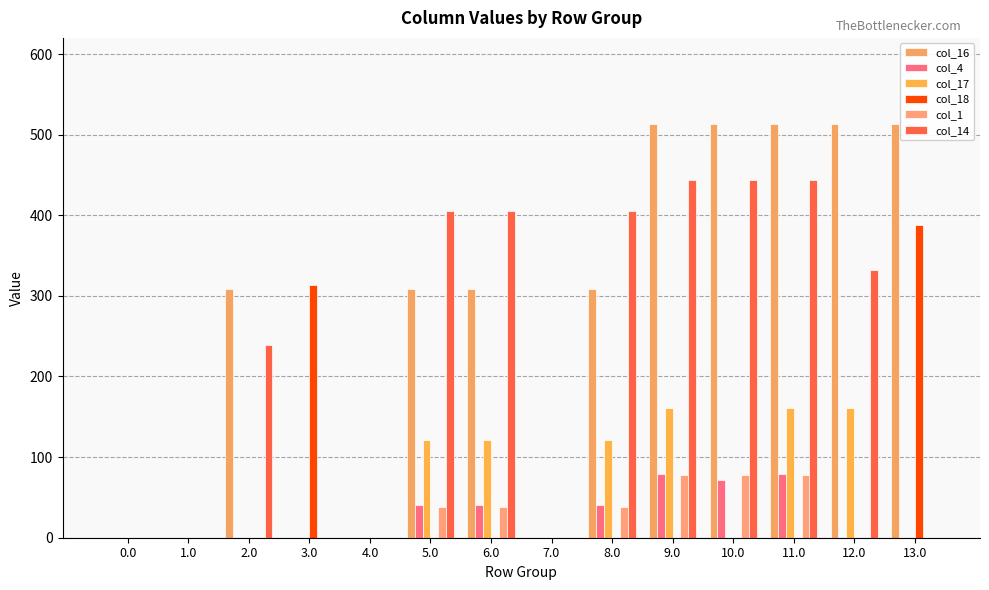

What is the difference between the second highest and second lowest values in the col_14 series?

443.8